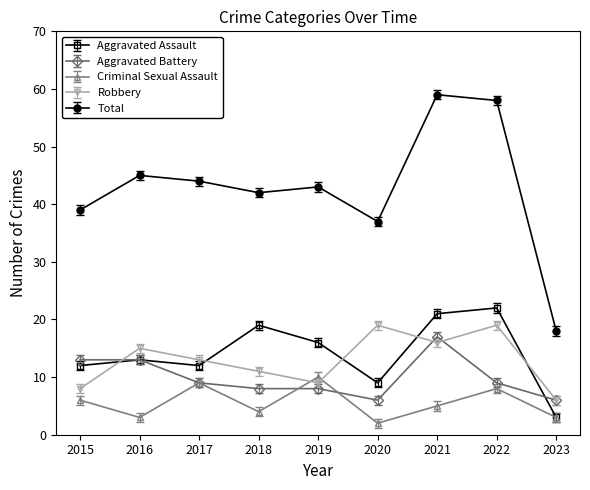

The Aggravated Battery series shows 15 at 2017. True or false?

False